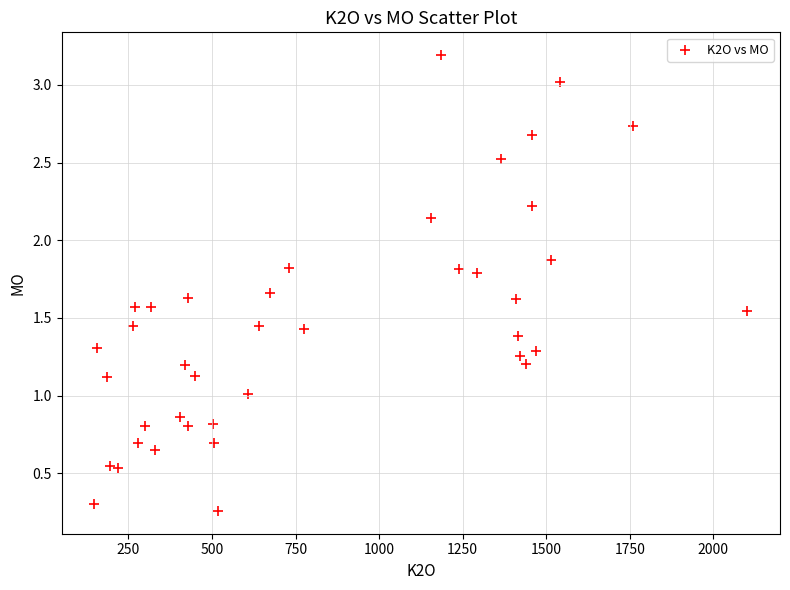

What is the range of X values (max minus min)?

1954.3